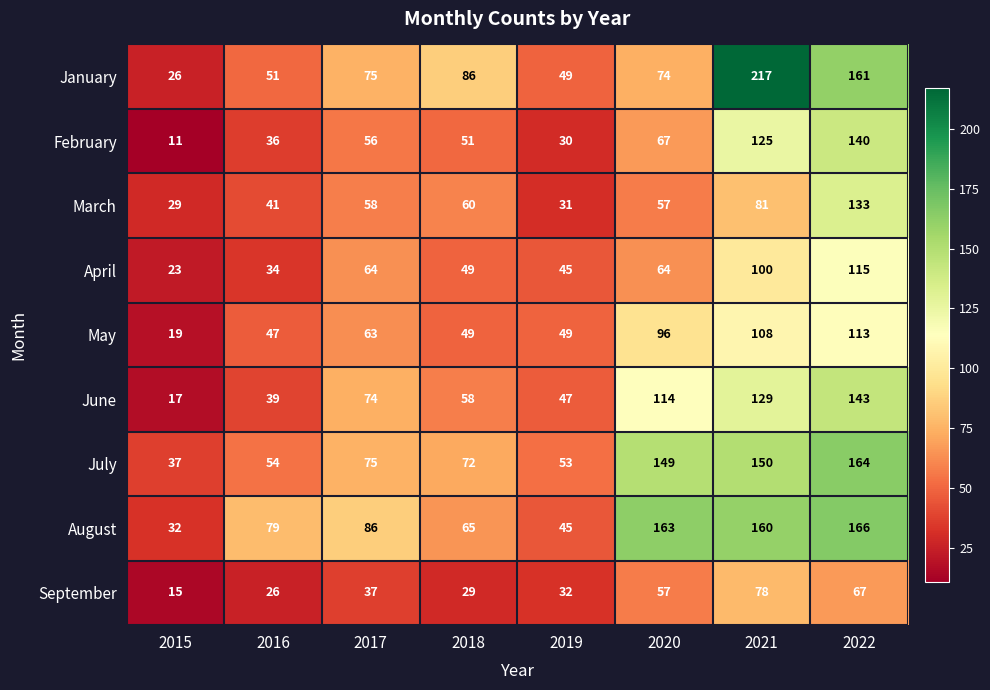

What is the total value across all series at 2015?

209